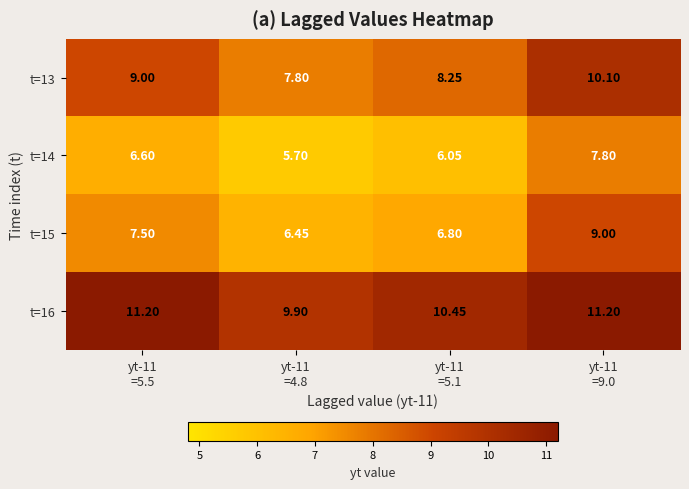

Which series has the largest total across all categories?

t=16